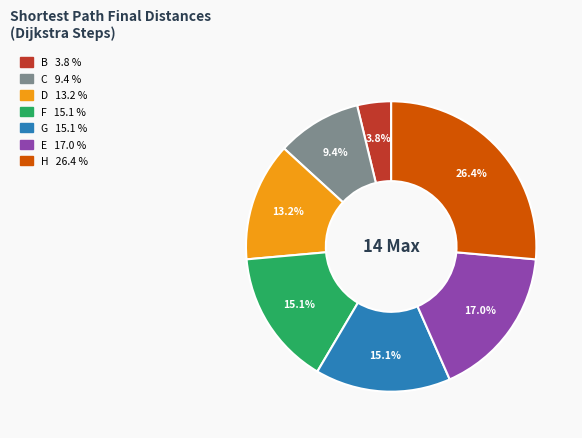

Does F account for over 50% of the chart?

No